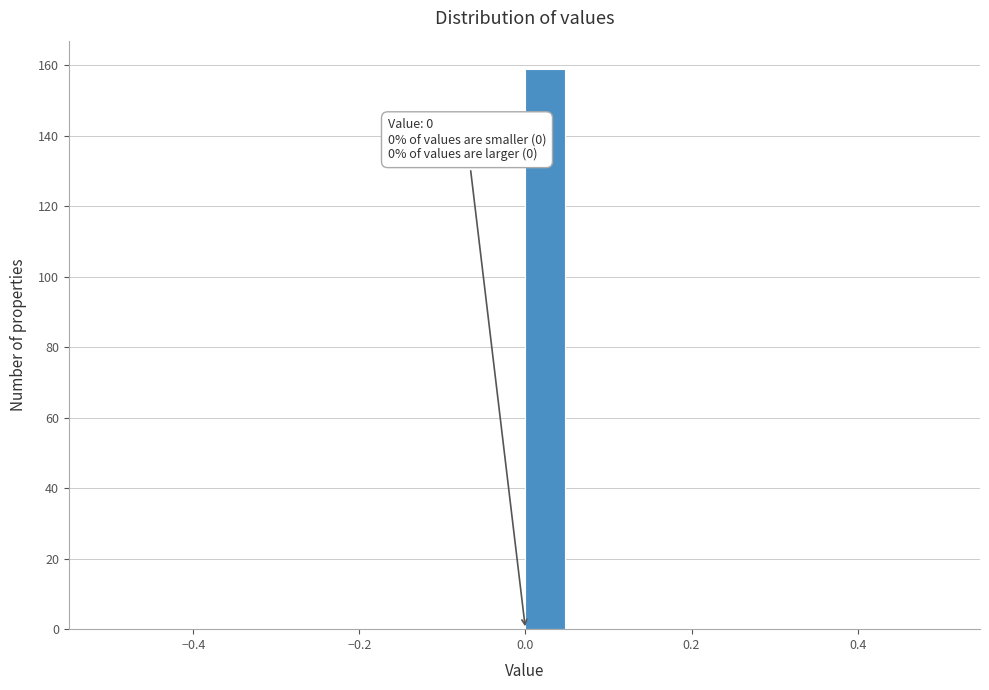

Read against the x-axis, roughly where is the centre of the tallest bar?

0.02